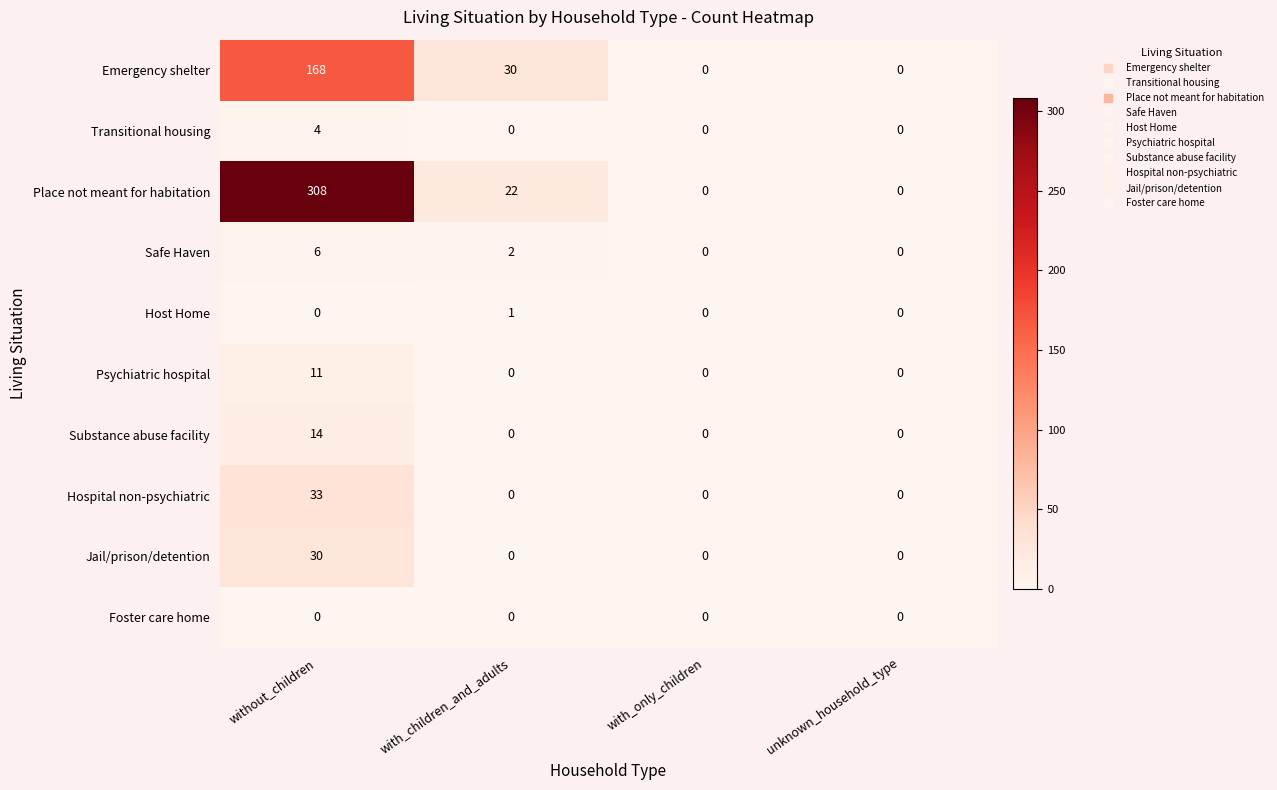

Which series has the largest range (max minus min)?

Place not meant for habitation